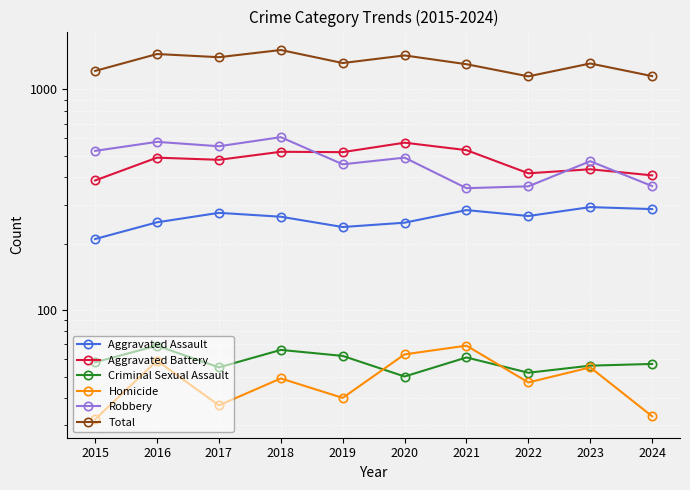

What is the total value across all series at 2015?

2428